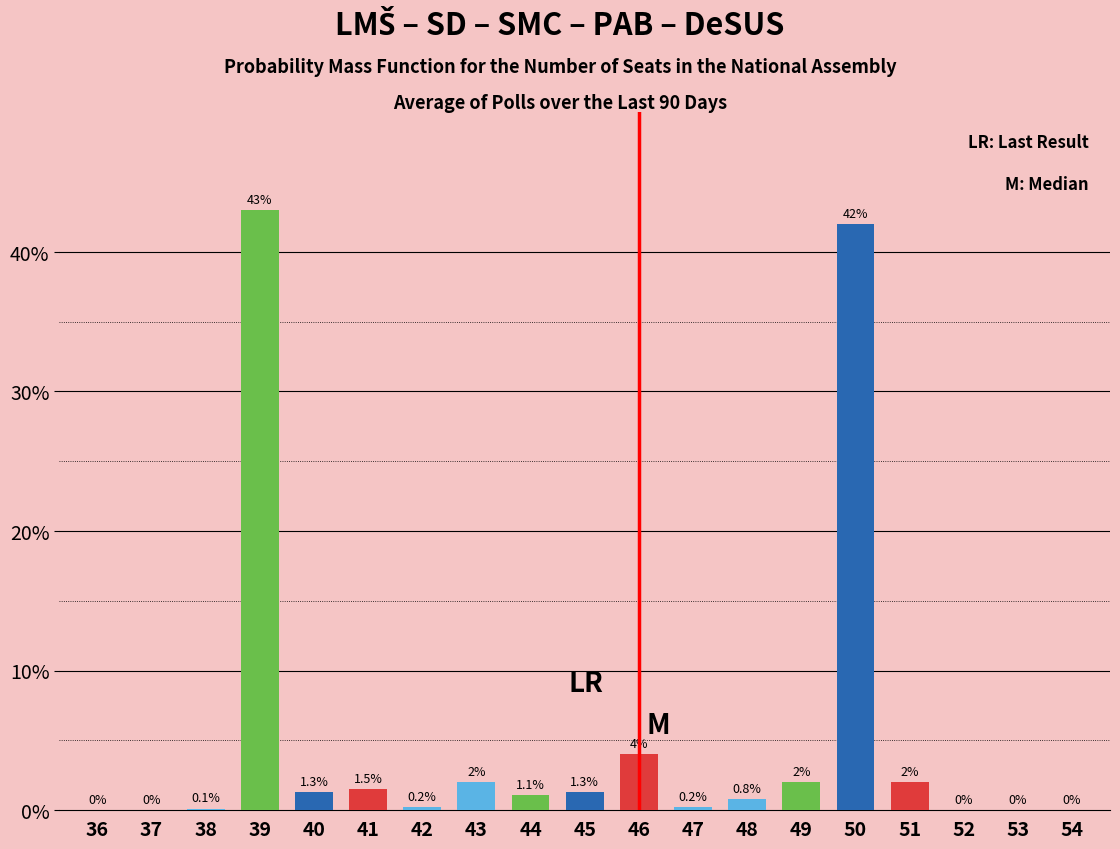

The chart shows a value of 2.0 at 49. True or false?

True